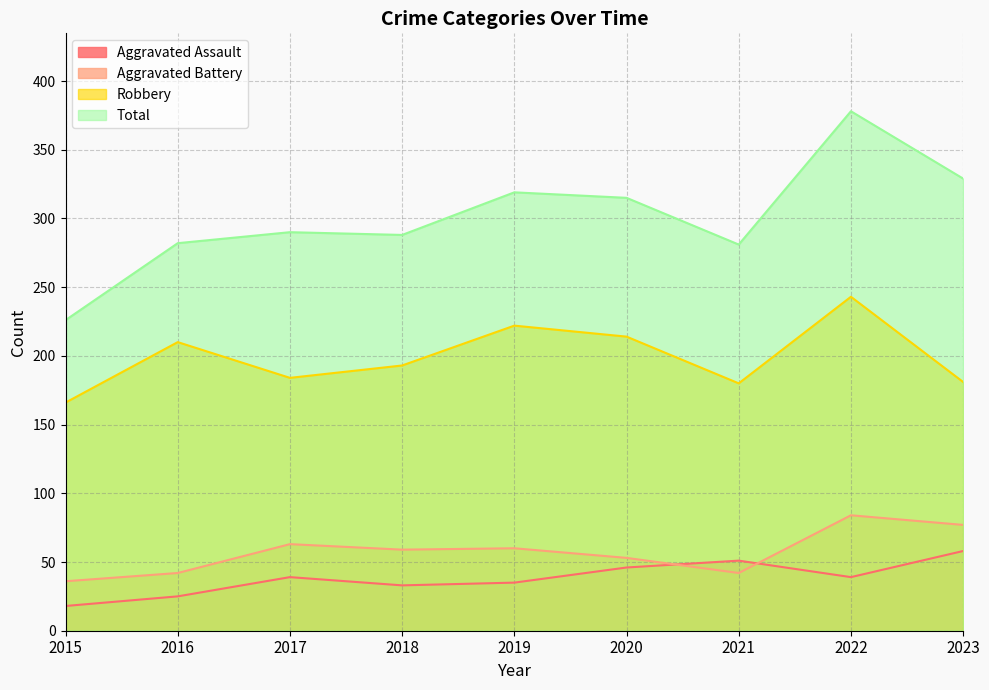

Reading left to right, transcribe all the data shown in this chart.

Aggravated Assault: 2015=18	2016=25	2017=39	2018=33	2019=35	2020=46	2021=51	2022=39	2023=58
Aggravated Battery: 2015=36	2016=42	2017=63	2018=59	2019=60	2020=53	2021=42	2022=84	2023=77
Robbery: 2015=166	2016=210	2017=184	2018=193	2019=222	2020=214	2021=180	2022=243	2023=181
Total: 2015=226	2016=282	2017=290	2018=288	2019=319	2020=315	2021=281	2022=378	2023=329